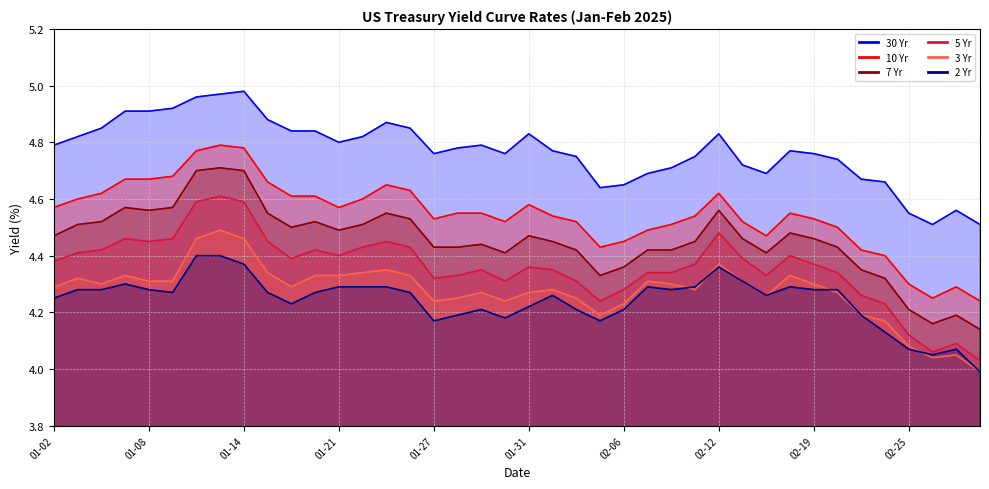

At which label does 3 Yr first exceed 4?

01-02